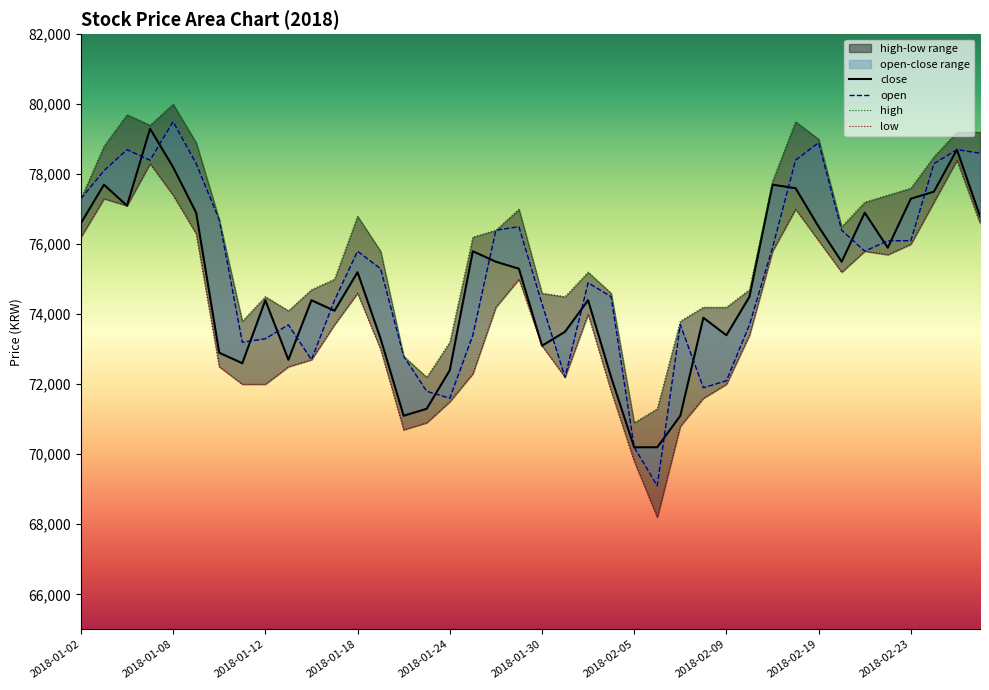

What is the label of the 38th point from the left?

2018-02-26